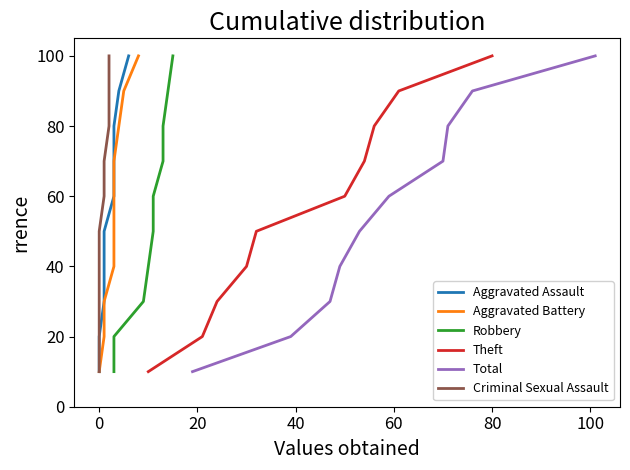

What is the highest value of the Theft series?

100